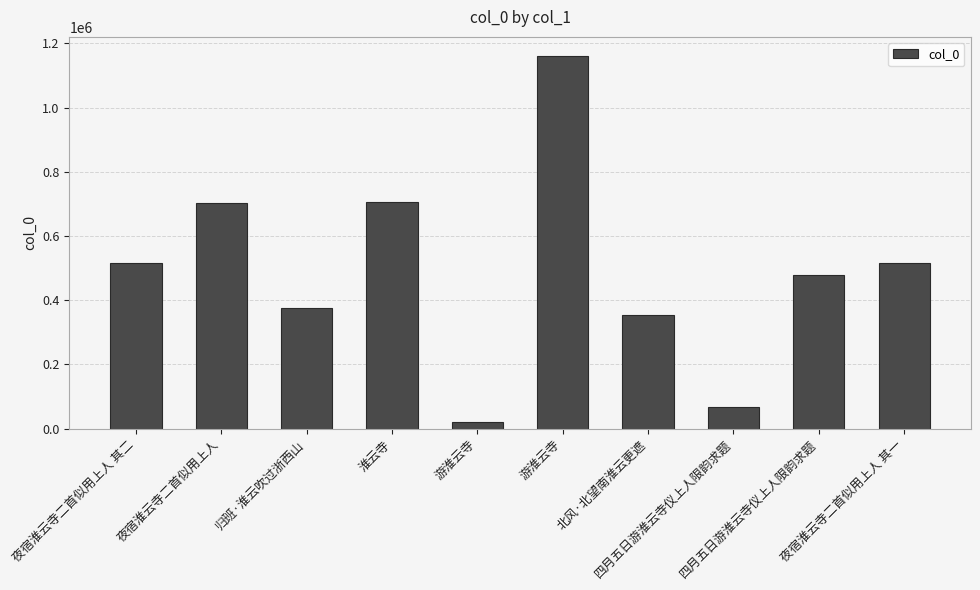

How many bars are there in total?

10